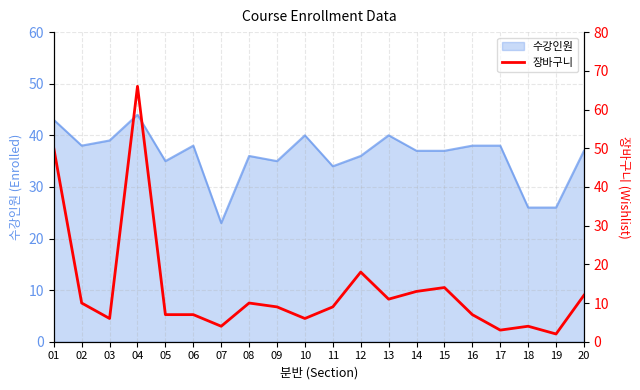

The value of 수강인원 at 17 is 9. True or false?

False